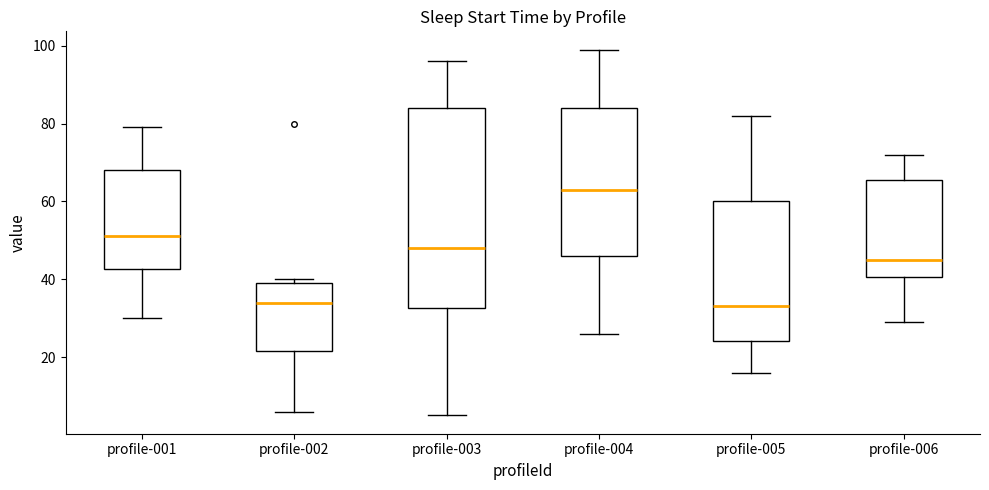

Comparing the boxes themselves (not the whiskers), which one is the tallest?

profile-003